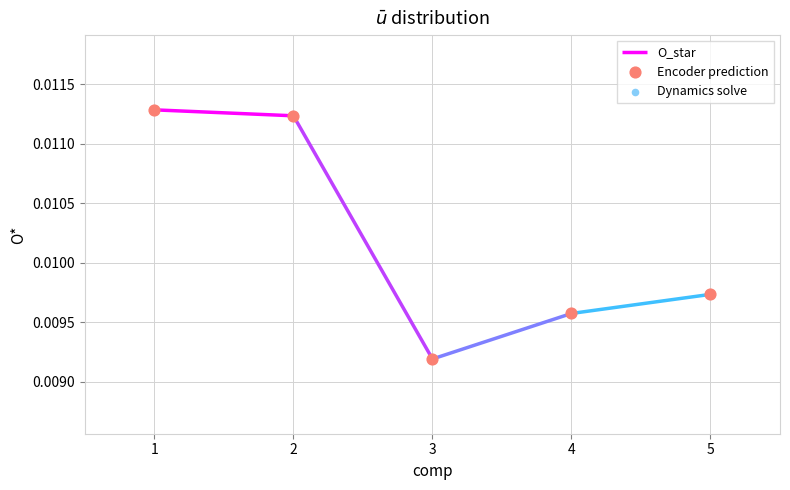

Which series has the largest total across all categories?

Encoder prediction